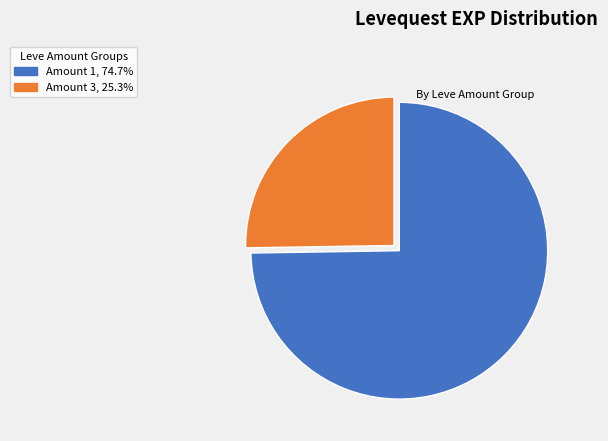

Is there any slice that represents more than half of the pie?

Yes